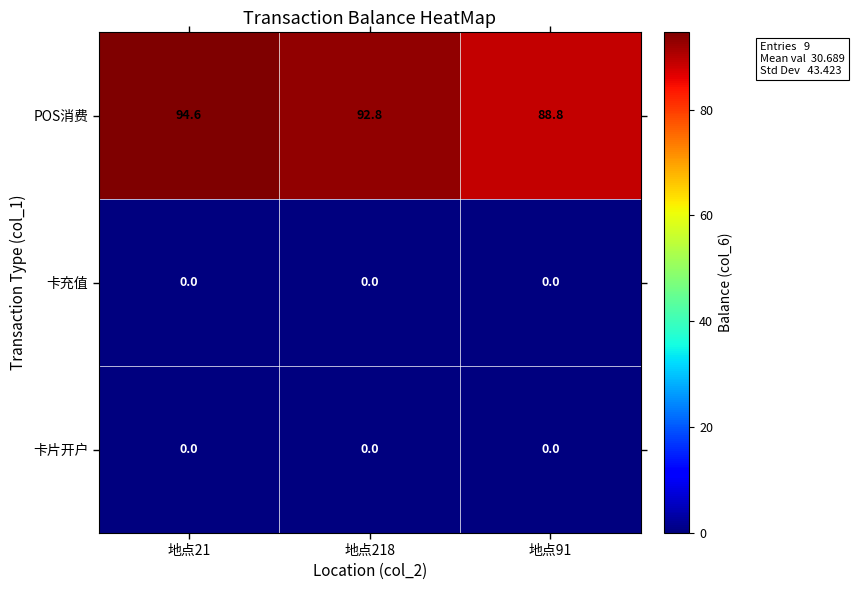

Where does the POS消费 series first go above 92?

地点21